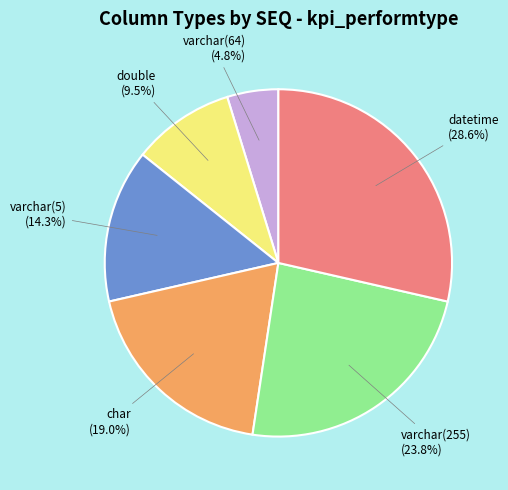

Is there a majority slice in this chart?

No